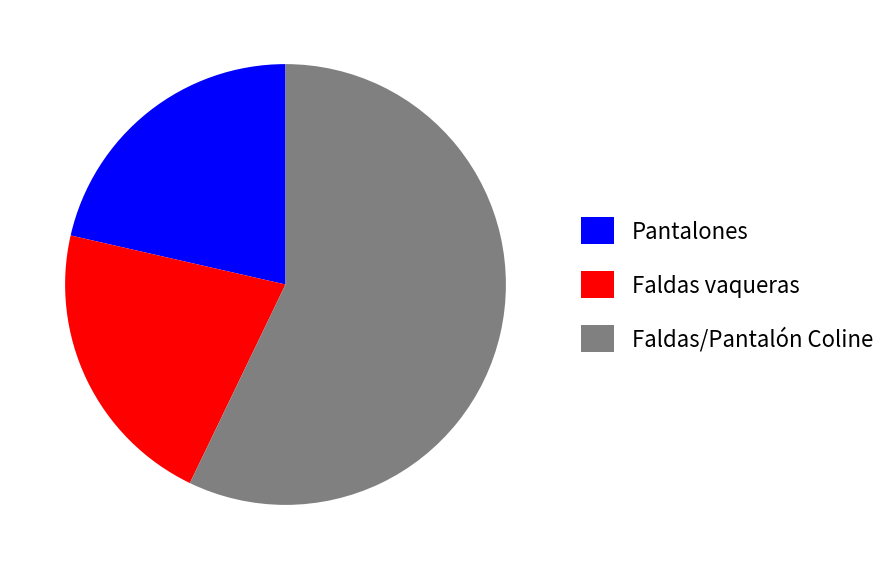

Is it true that Pantalones is 29% of the pie?

False